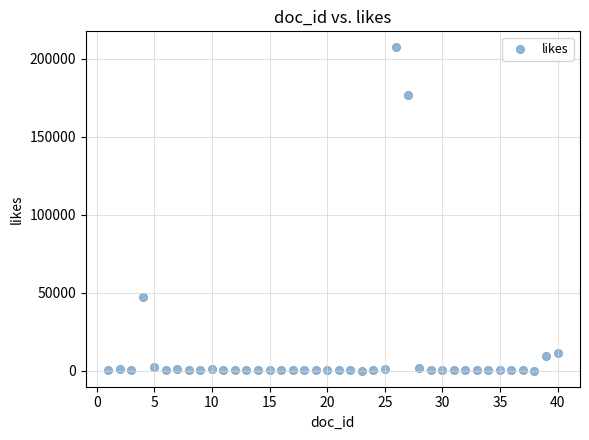

What Y value in the scatter plot is closest to 103682?

47123